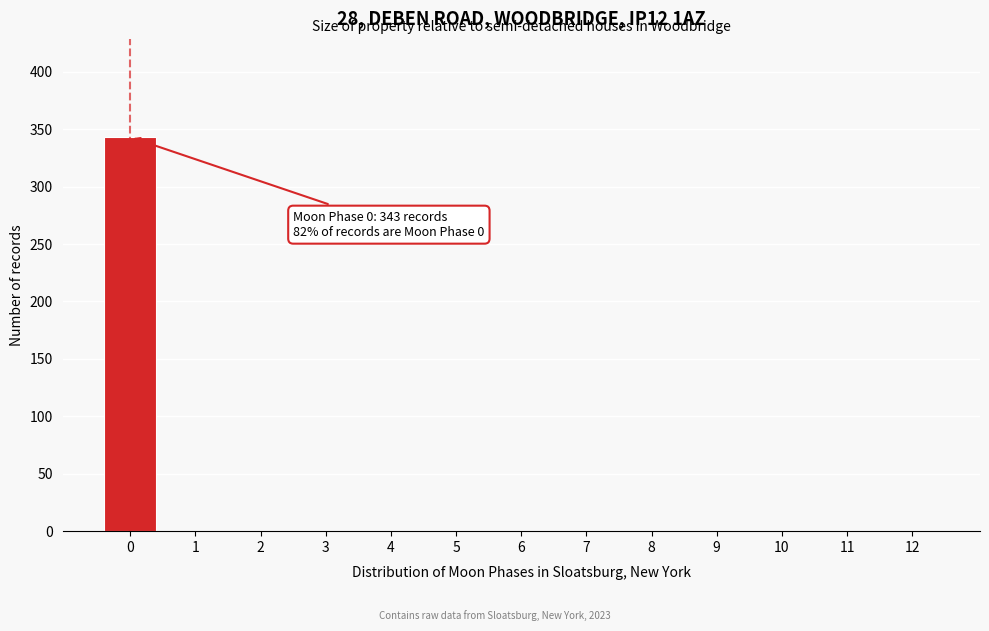

Which range on the x-axis has the tallest bar?

-0.5 to 0.5